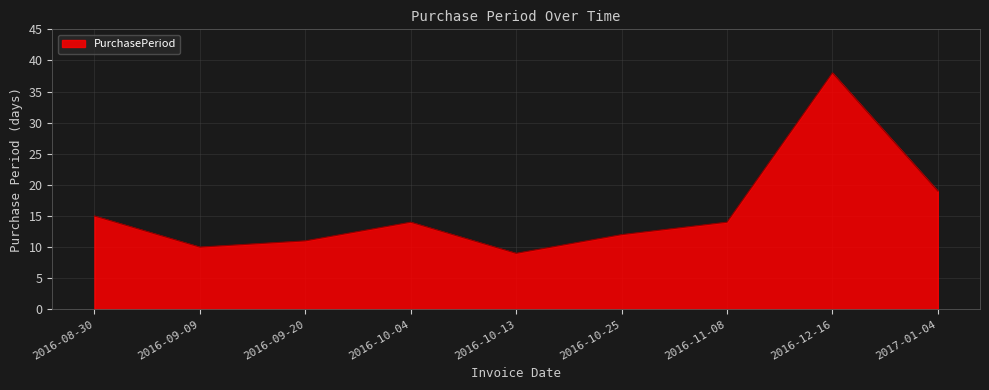

Reading right to left, what are all the values shown in this chart?

19	38	14	12	9	14	11	10	15